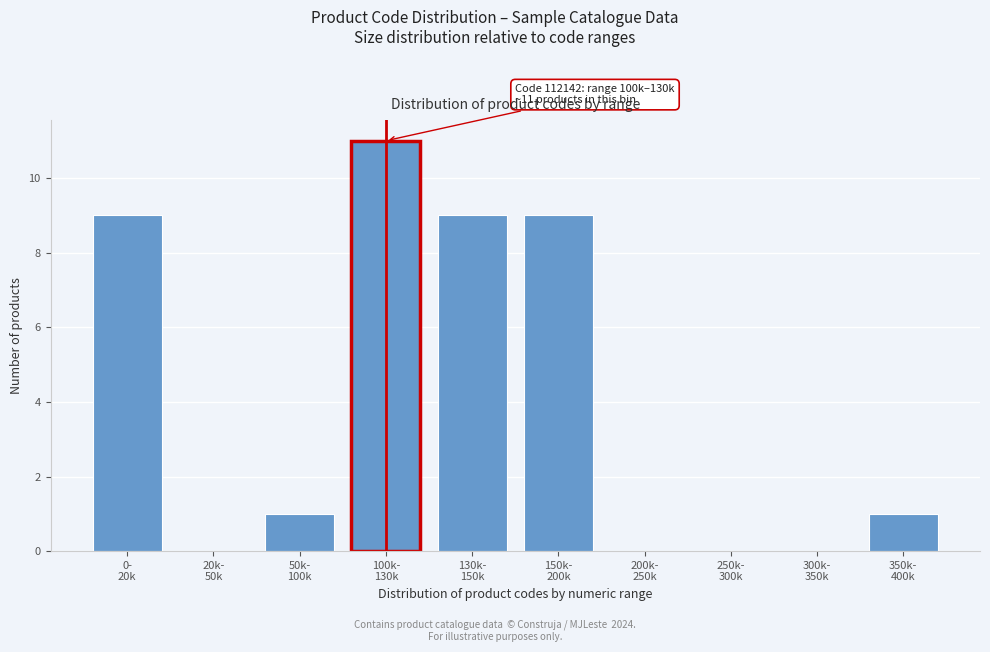

Are the bars horizontal?

No